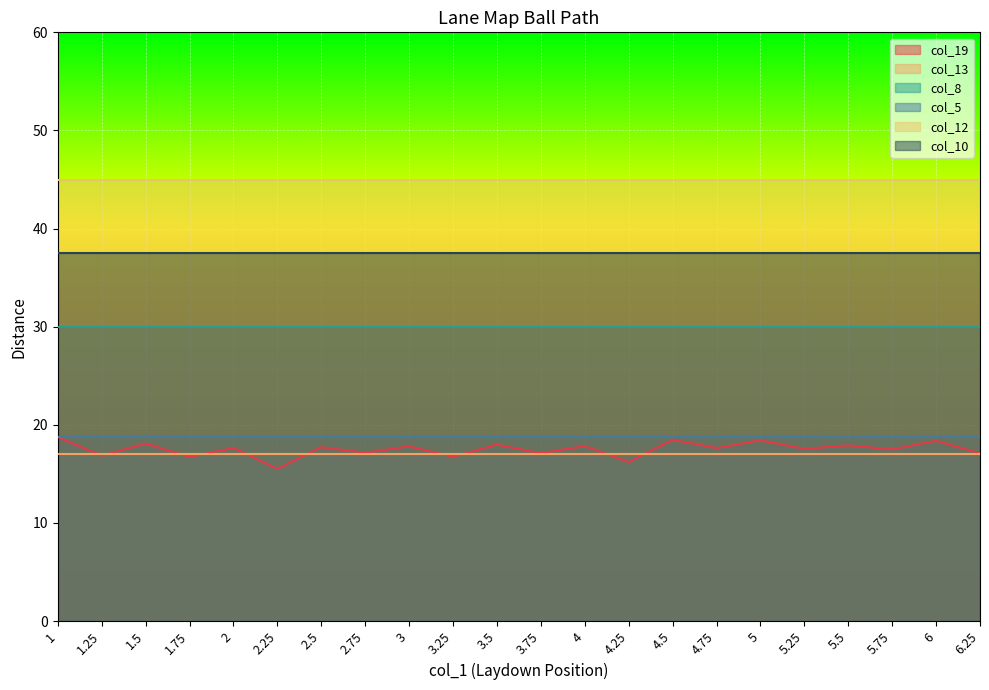

Between 4.25 and 6.25, which series saw the biggest shift?

col_19